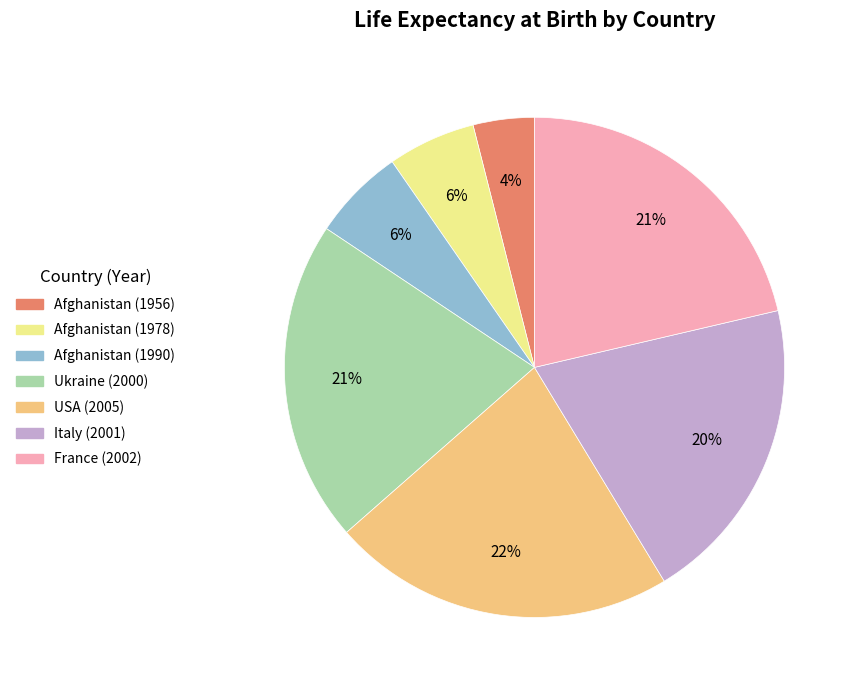

What is the largest slice in the pie chart?

USA (2005)